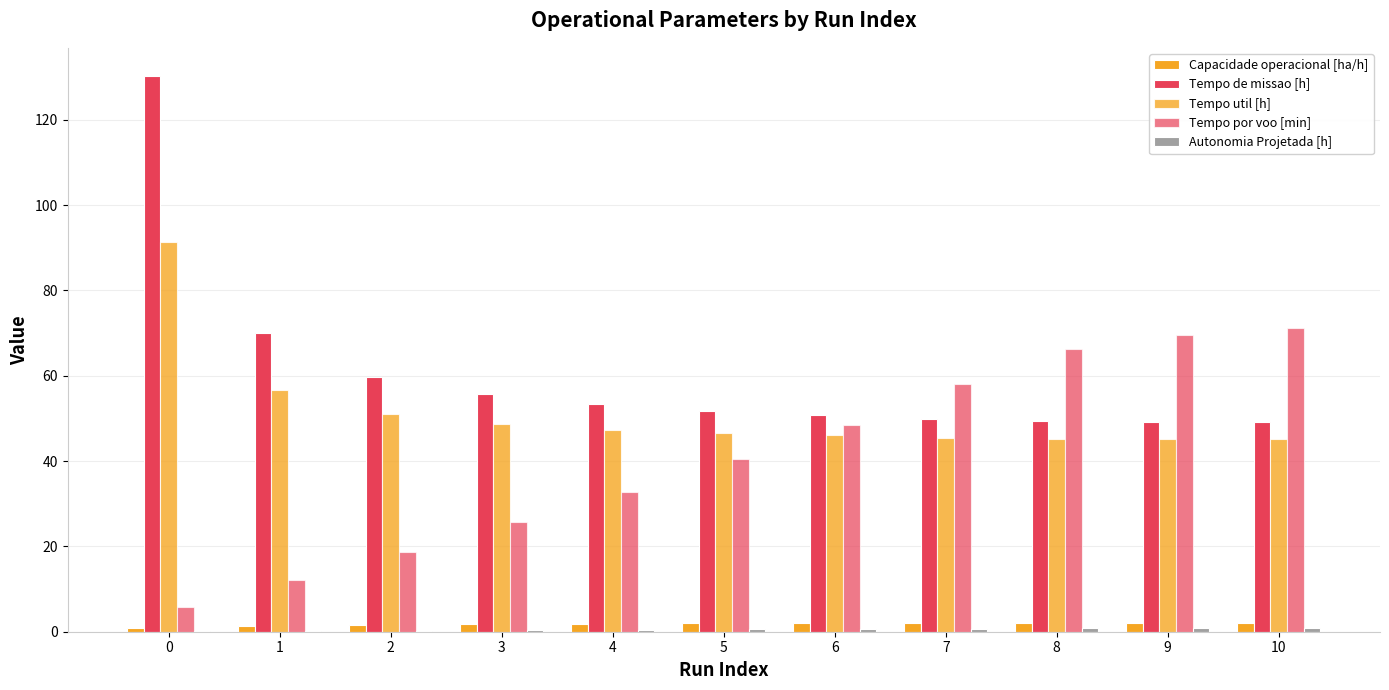

Does the chart contain stacked bars?

No